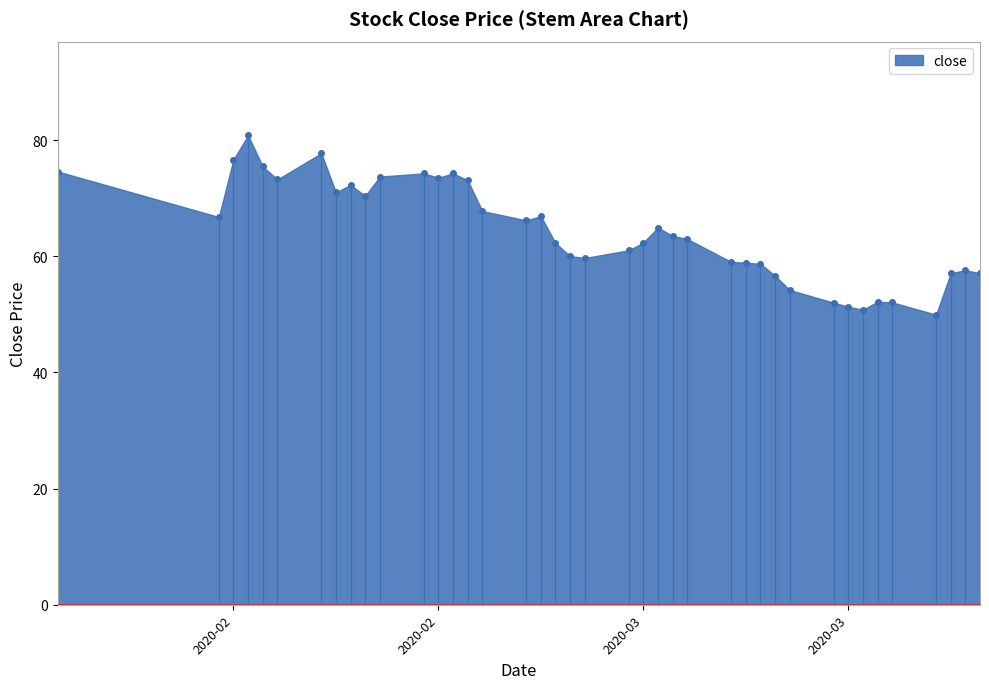

What is the smallest value displayed?

49.9